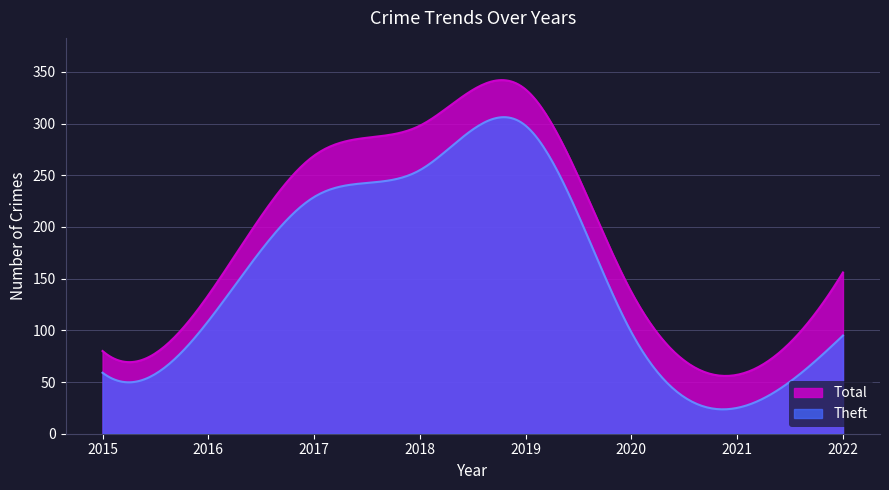

The value of Theft at 2017 is 229. True or false?

True